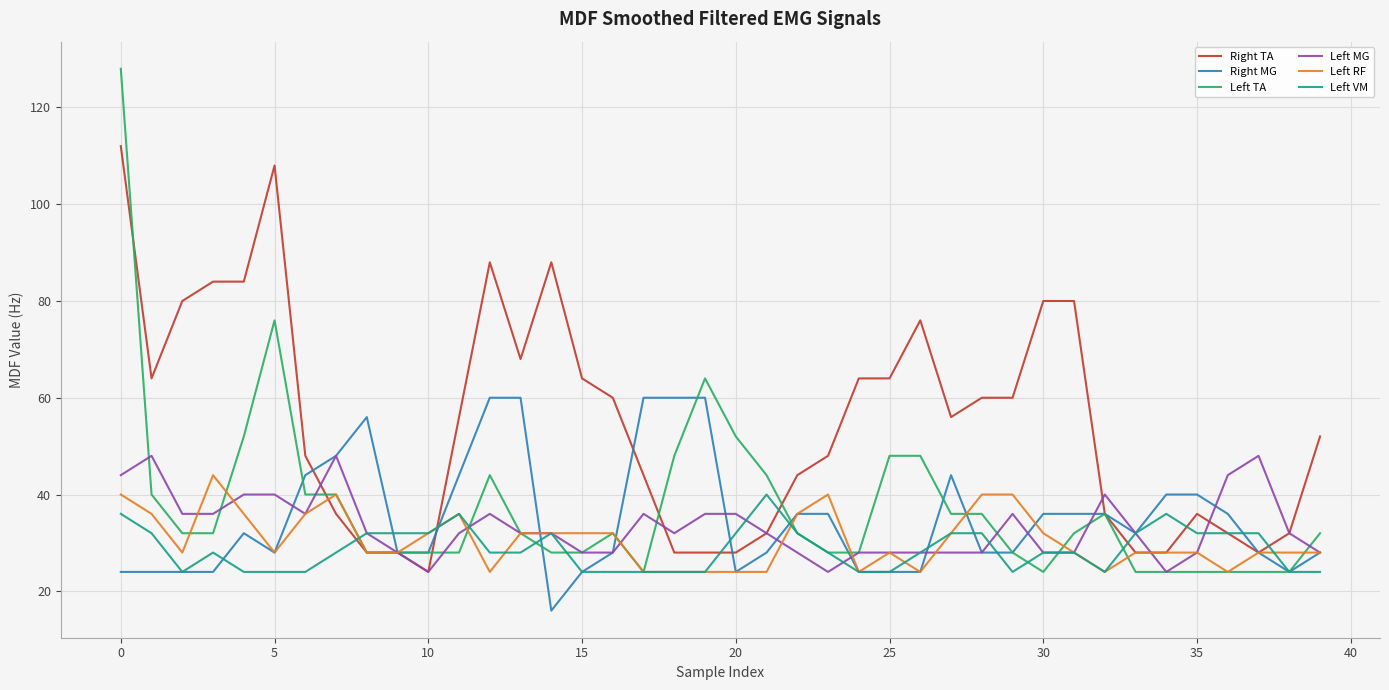

Which series has the largest total across all categories?

Right TA